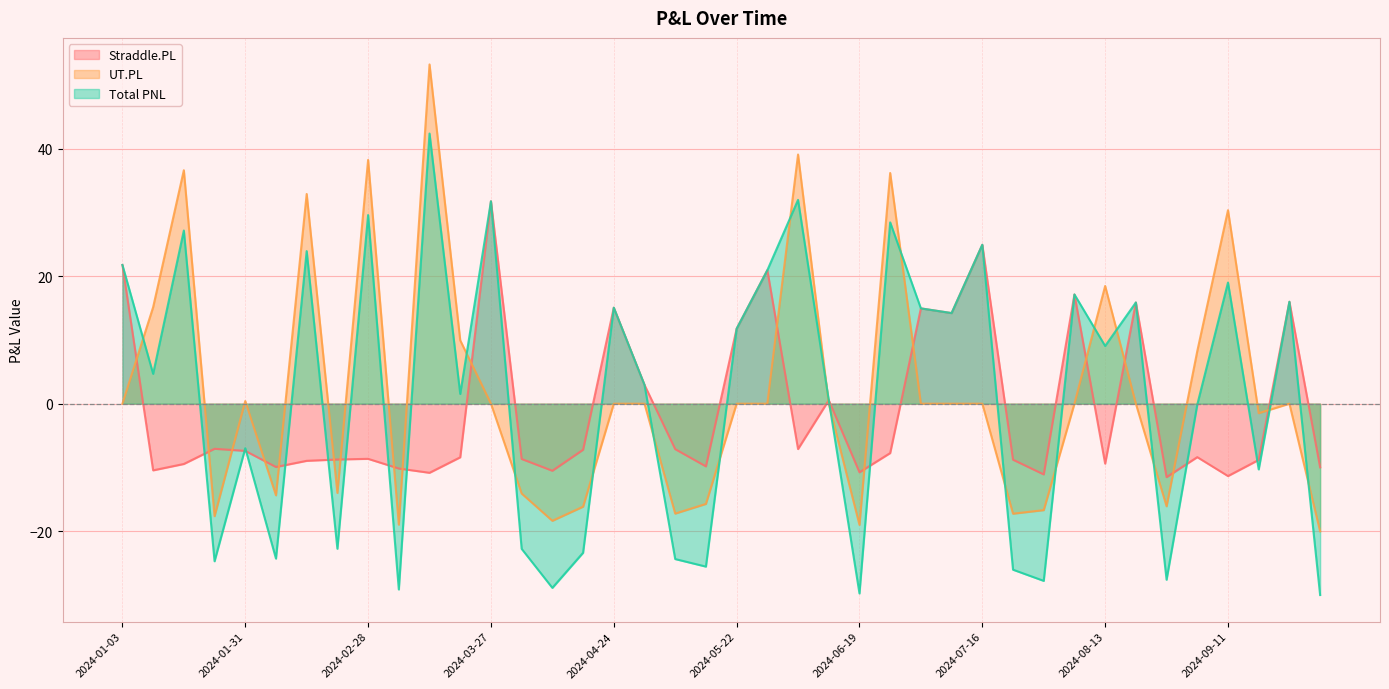

Reading left to right, what are all the values shown in this chart?

Straddle.PL: 21.8	-10.5	-9.5	-7.1	-7.4	-9.9	-9.0	-8.8	-8.7	-10.2	-10.8	-8.4	31.8	-8.7	-10.5	-7.2	15.1	2.9	-7.1	-9.8	11.8	21.0	-7.1	0.5	-10.8	-7.8	15.0	14.2	24.9	-8.8	-11.1	17.1	-9.4	15.9	-11.5	-8.4	-11.4	-8.8	16.0	-10.0
UT.PL: 0.0	15.2	36.6	-17.7	0.4	-14.4	32.9	-14.0	38.3	-19.0	53.3	9.9	0.0	-14.1	-18.4	-16.2	0.0	0.0	-17.3	-15.7	0.0	0.0	39.1	0.0	-19.0	36.2	0.0	0.0	0.0	-17.3	-16.7	0.0	18.5	0.0	-16.1	8.3	30.4	-1.5	0.0	-20.0
Total PNL: 21.8	4.7	27.2	-24.7	-7.0	-24.3	24.0	-22.8	29.6	-29.2	42.4	1.5	31.8	-22.8	-28.9	-23.4	15.1	2.9	-24.4	-25.6	11.8	21.0	32.0	0.5	-29.8	28.5	15.0	14.2	24.9	-26.1	-27.8	17.1	9.1	15.9	-27.6	-0.1	19.0	-10.3	16.0	-30.0